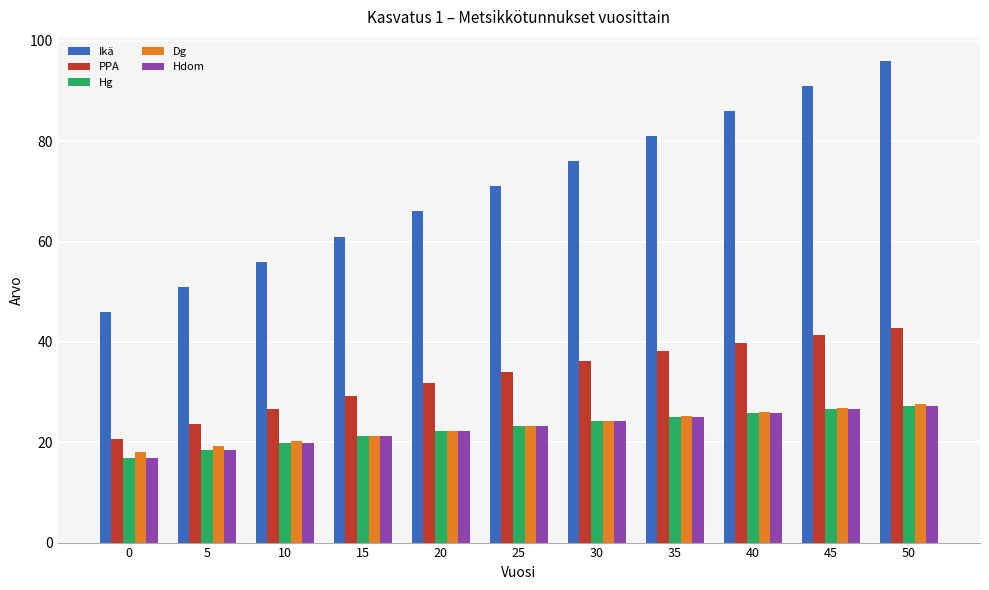

Which series has the largest total across all categories?

Ikä